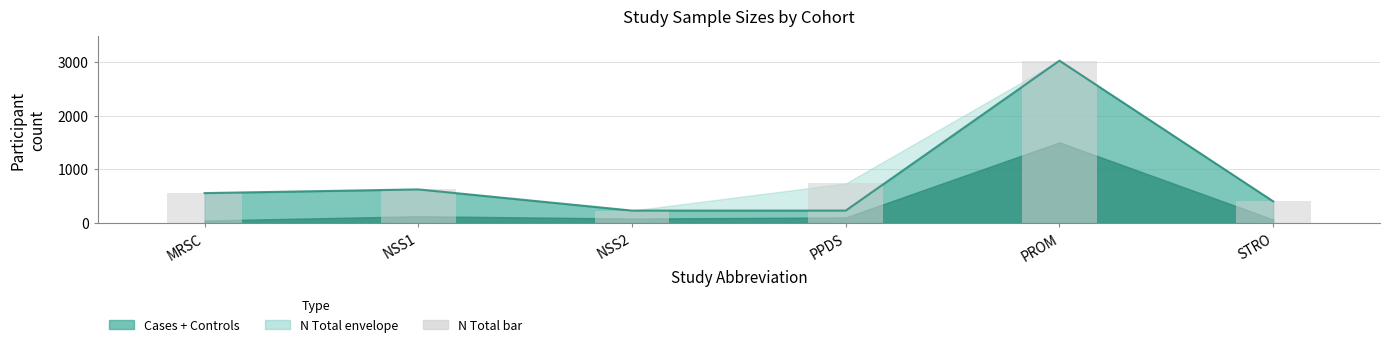

List the series in order of their peak value, highest first.

Cases + Controls line, N Total (bar)